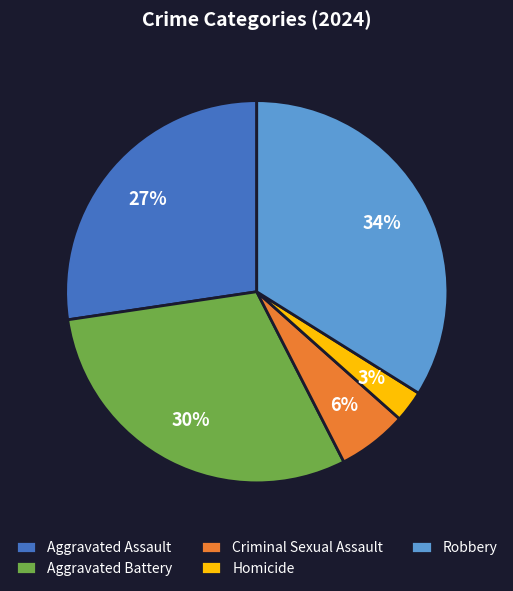

True or false: Robbery accounts for 34% of the total.

True